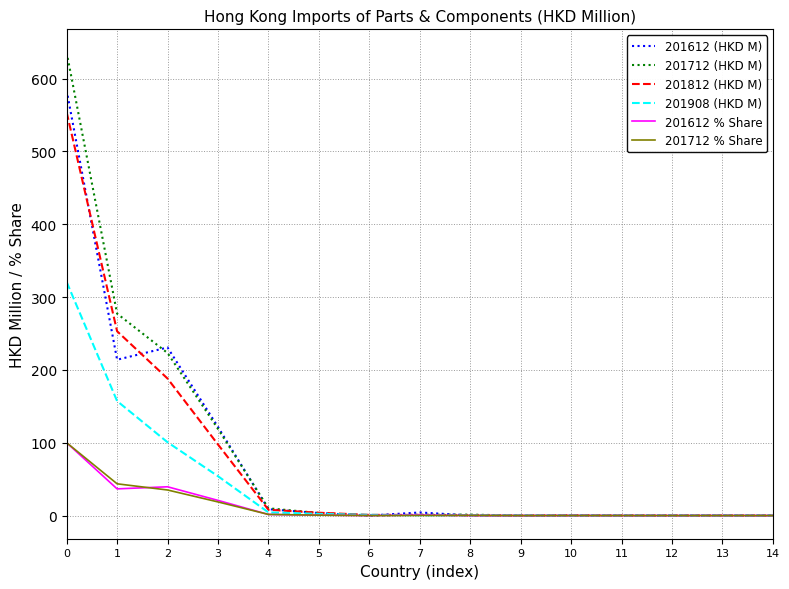

How many series are shown in this chart?

6